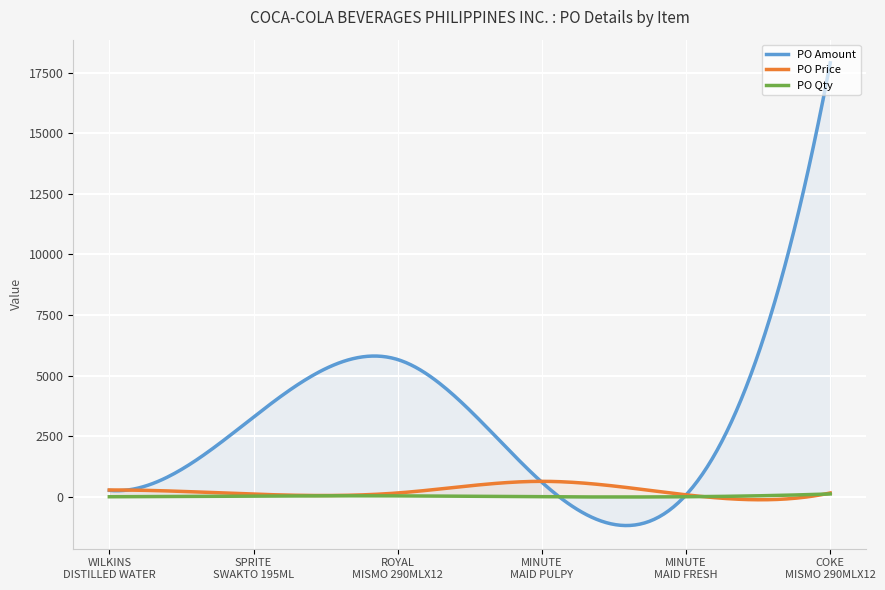

Reading right to left, extract all data points from this chart.

PO Amount: COKE MISMO
290MLX12=17901.0	MINUTE MAID FRESH
PINEAPPLE 200MLX10=76.5	MINUTE MAID PULPY
MANGO ORANGE 1LX12=599.0	ROYAL MISMO
290MLX12=5661.0	SPRITE SWAKTO
195ML X 12=3286.0	WILKINS DISTILLED
WATER 1LX12=263.4
PO Price: COKE MISMO
290MLX12=157.0	MINUTE MAID FRESH
PINEAPPLE 200MLX10=81.3	MINUTE MAID PULPY
MANGO ORANGE 1LX12=636.7	ROYAL MISMO
290MLX12=157.0	SPRITE SWAKTO
195ML X 12=110.0	WILKINS DISTILLED
WATER 1LX12=280.0
PO Qty: COKE MISMO
290MLX12=117.0	MINUTE MAID FRESH
PINEAPPLE 200MLX10=1.0	MINUTE MAID PULPY
MANGO ORANGE 1LX12=1.0	ROYAL MISMO
290MLX12=37.0	SPRITE SWAKTO
195ML X 12=31.0	WILKINS DISTILLED
WATER 1LX12=1.0